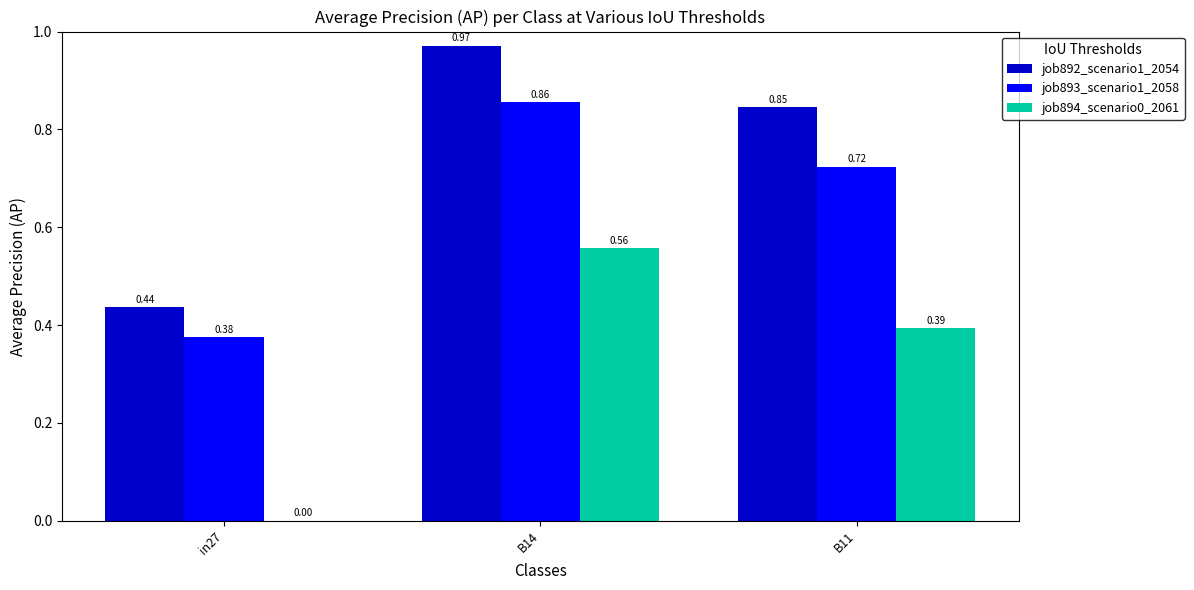

At which category is the sum across all series the highest?

B14